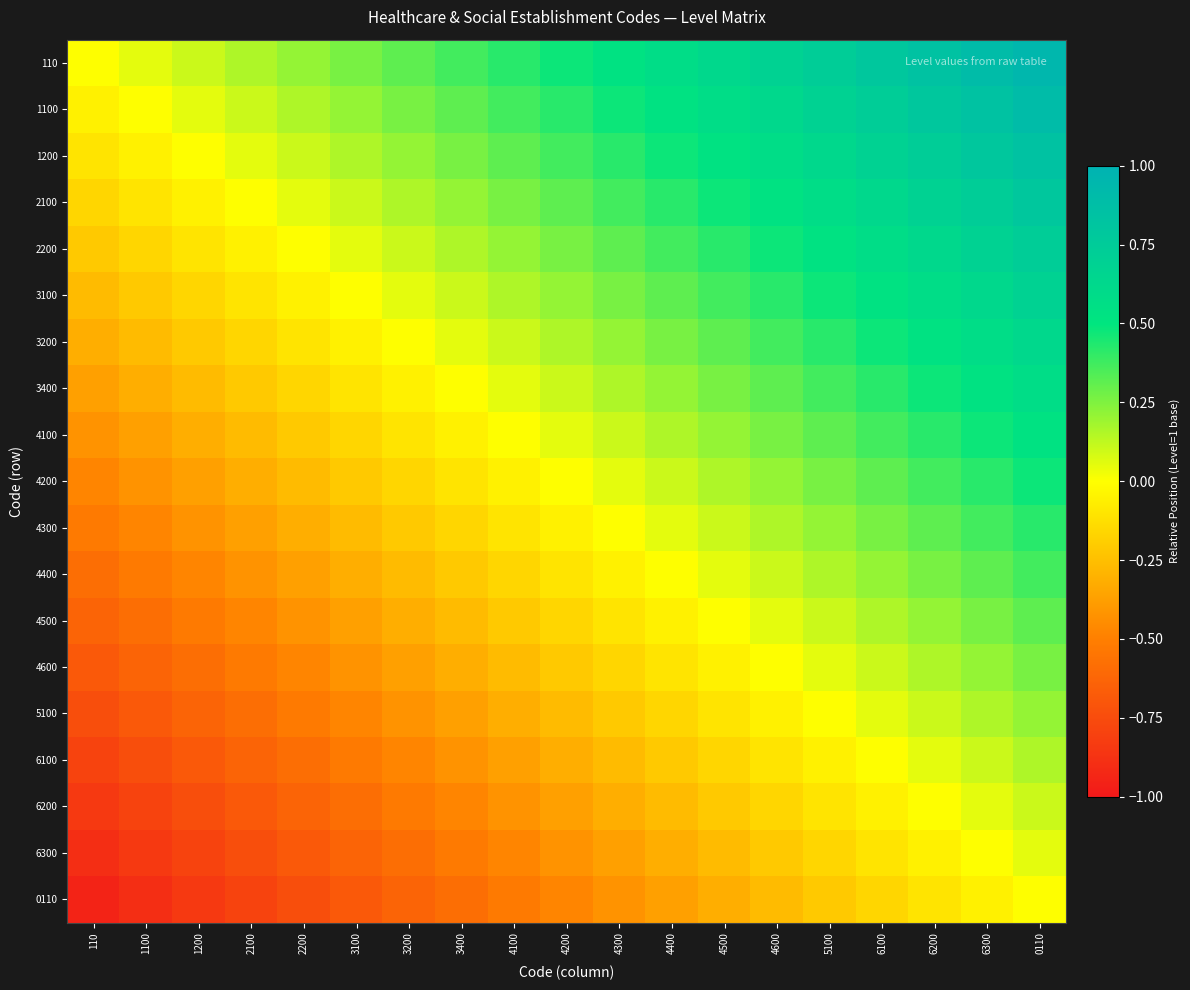

How many categories are shown in the chart?

19